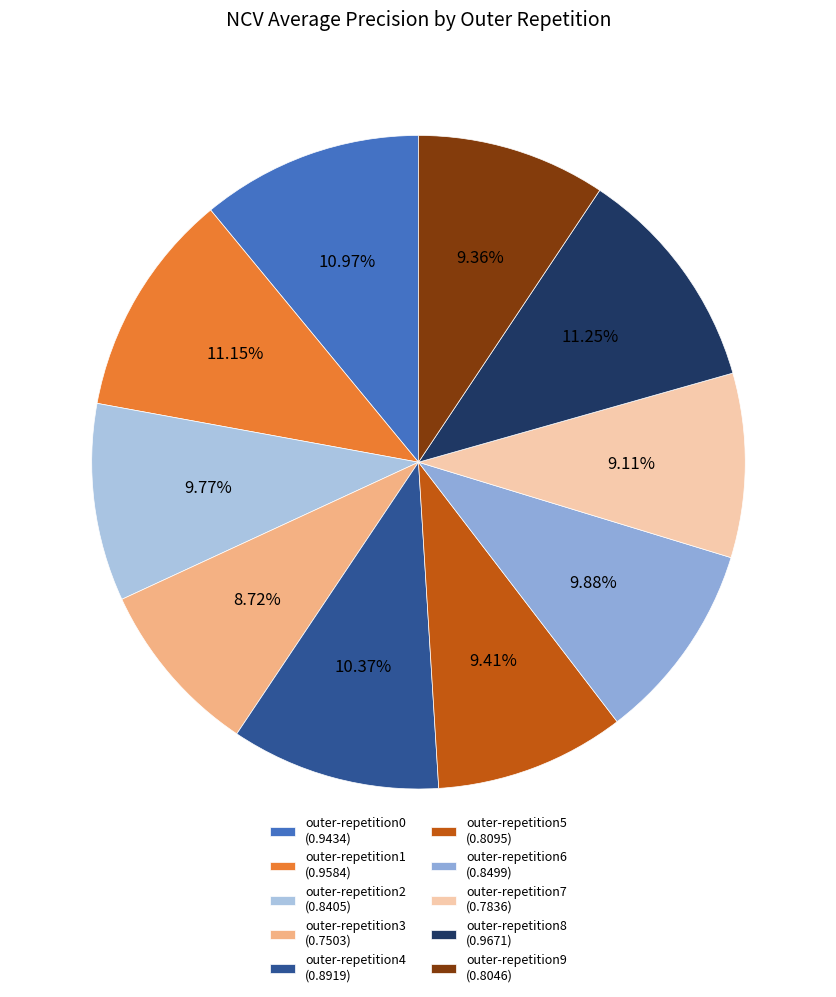

To the nearest percent, what percentage of the pie is outer-repetition1?

11%